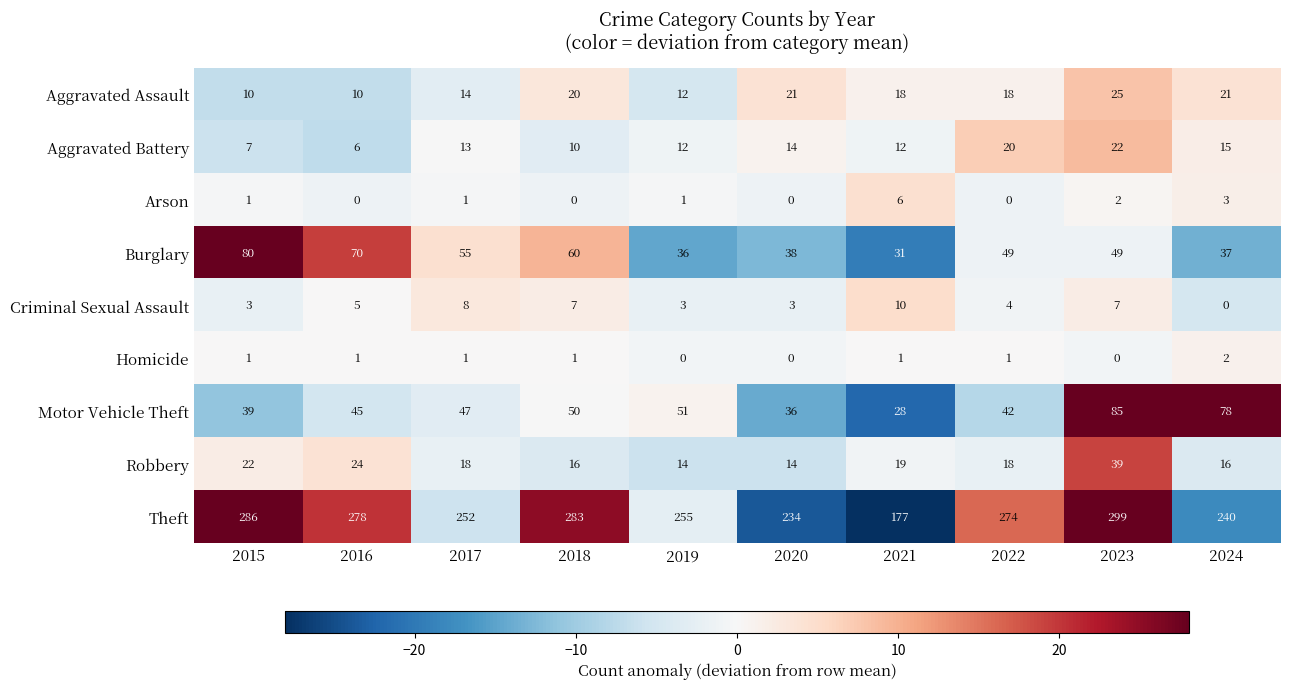

Which series changed the most between 2021 and 2022?

Theft